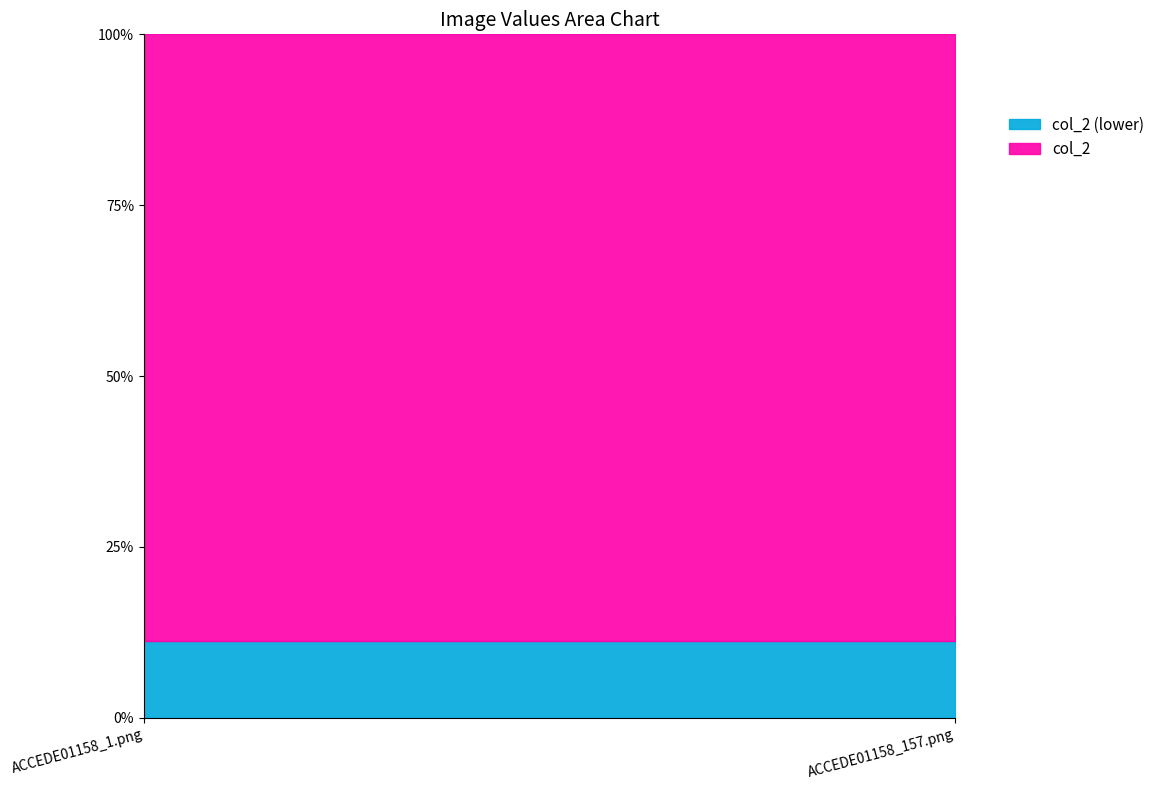

What is the sum of all values?

1.7